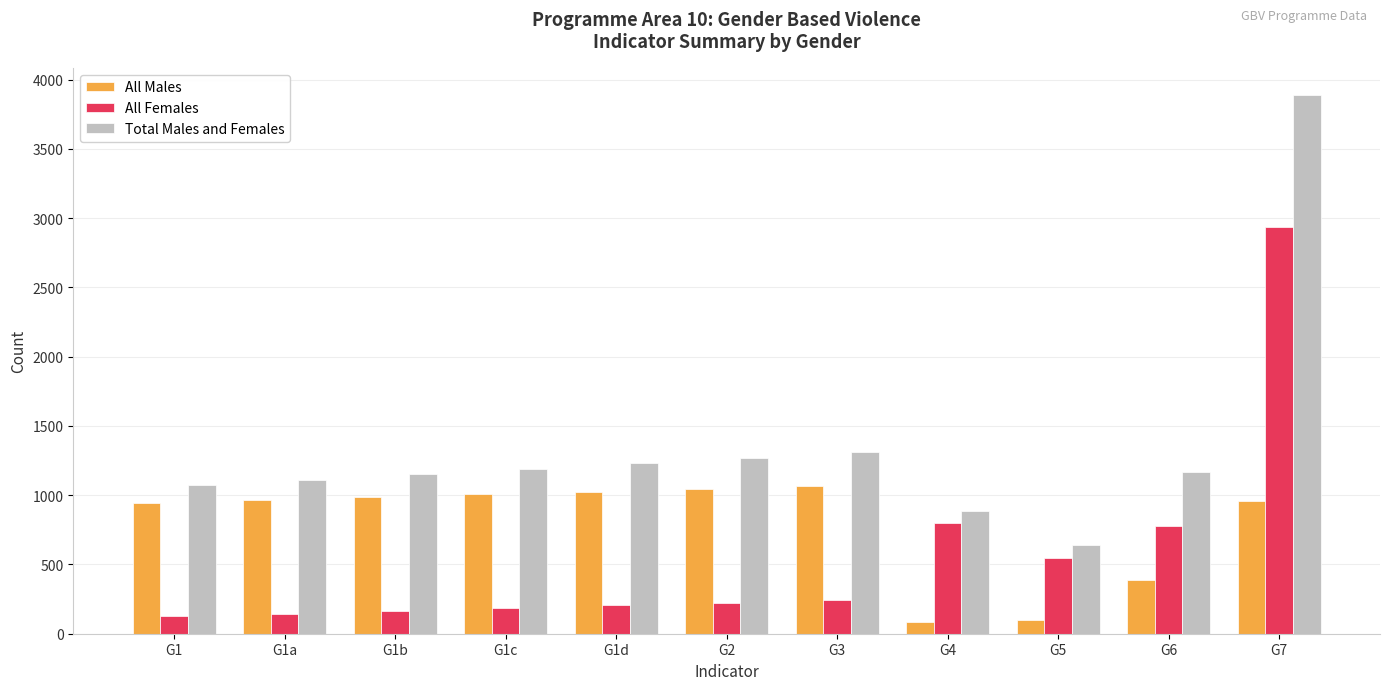

How many groups of bars are there?

11